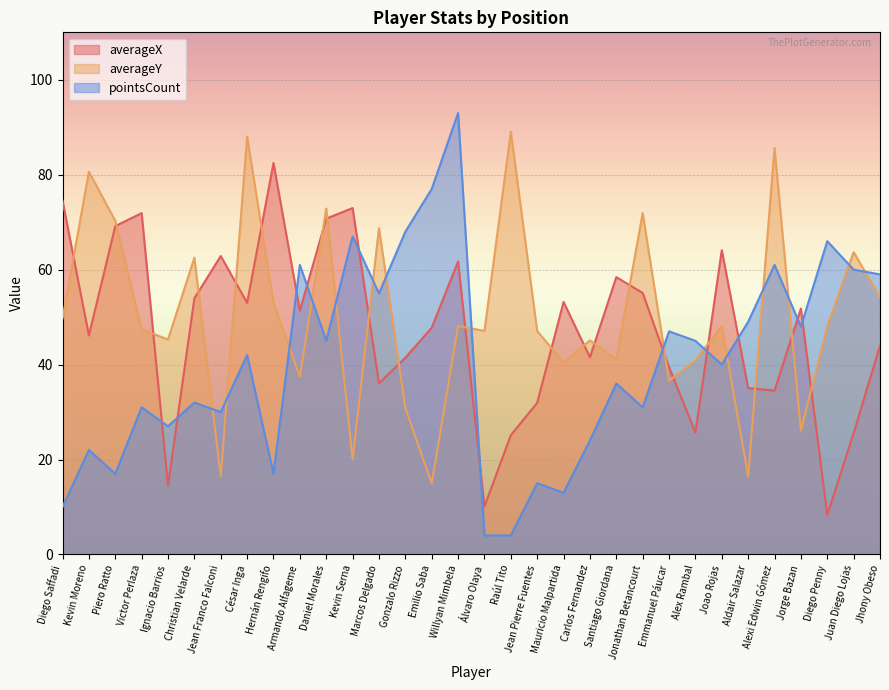

Is it true that pointsCount equals 47.0 at Emmanuel Páucar?

True